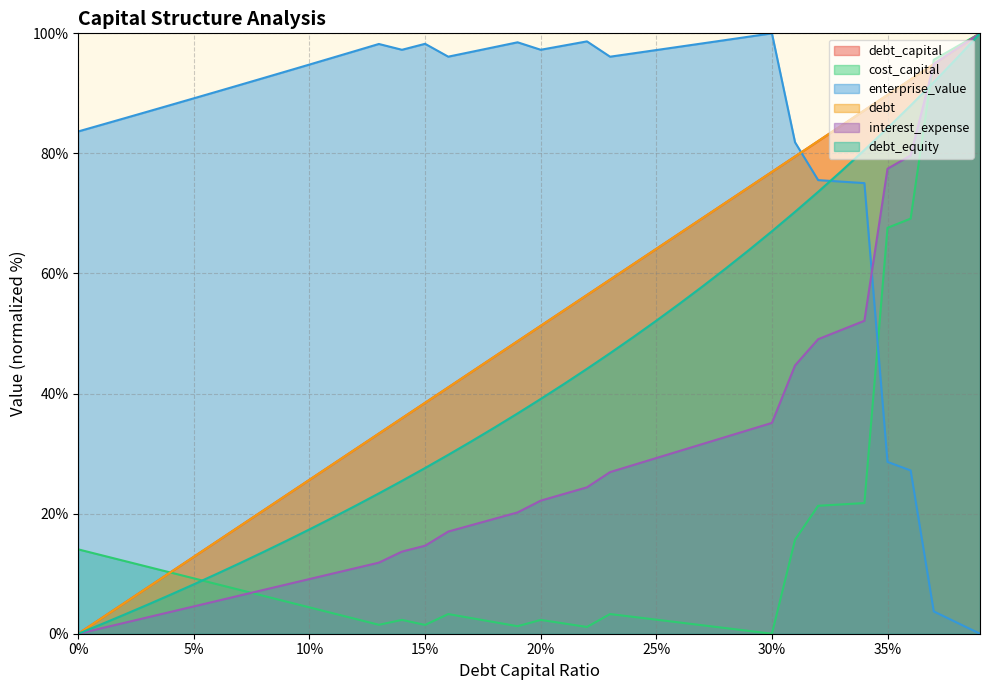

Which series has the largest range (max minus min)?

debt_capital